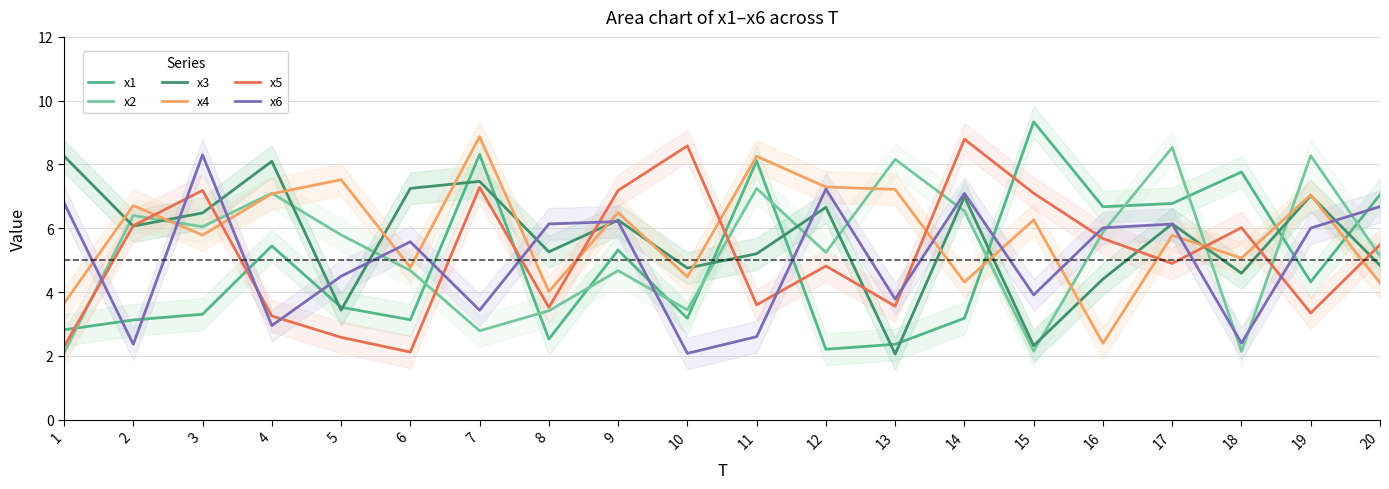

At how many categories does at least one series exceed 7?

17